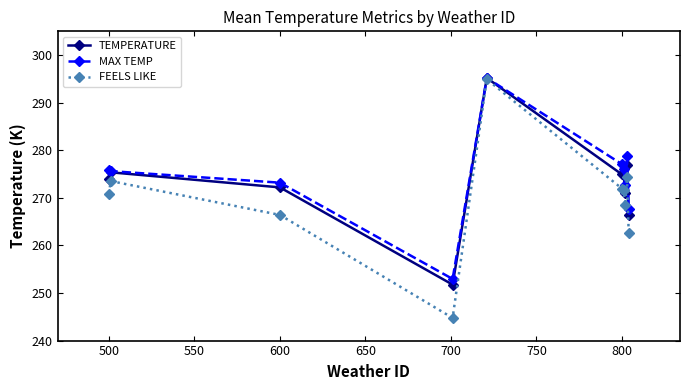

True or false: FEELS LIKE has more than 2 points higher than both neighbors.

True